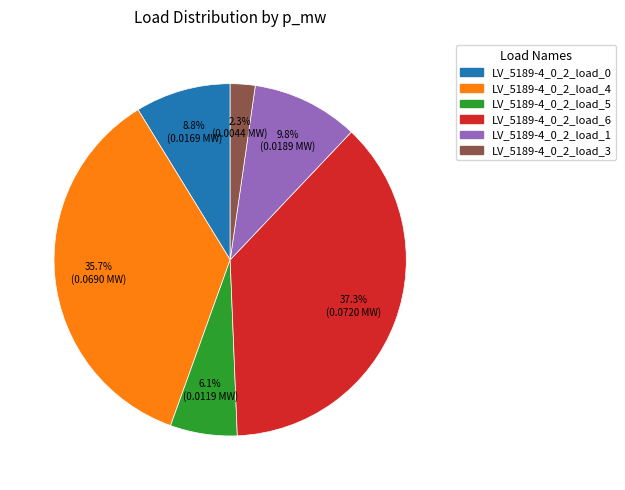

Does LV_5189-4_0_2_load_4 represent more than half of the total?

No